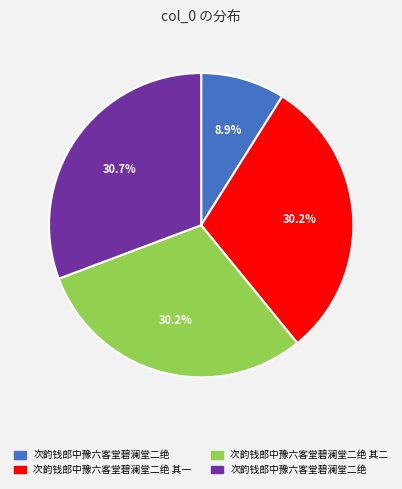

Is there a majority slice in this chart?

No